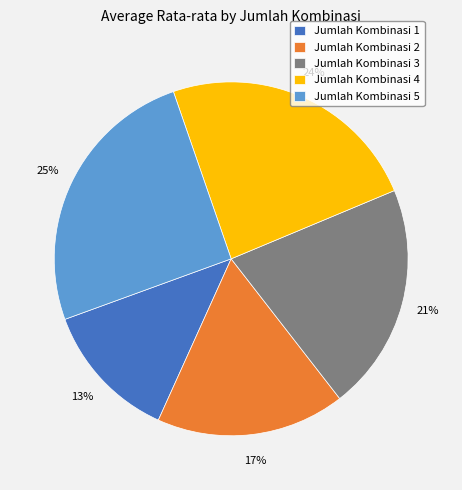

The Jumlah Kombinasi 2 slice represents 8% of the pie. True or false?

False